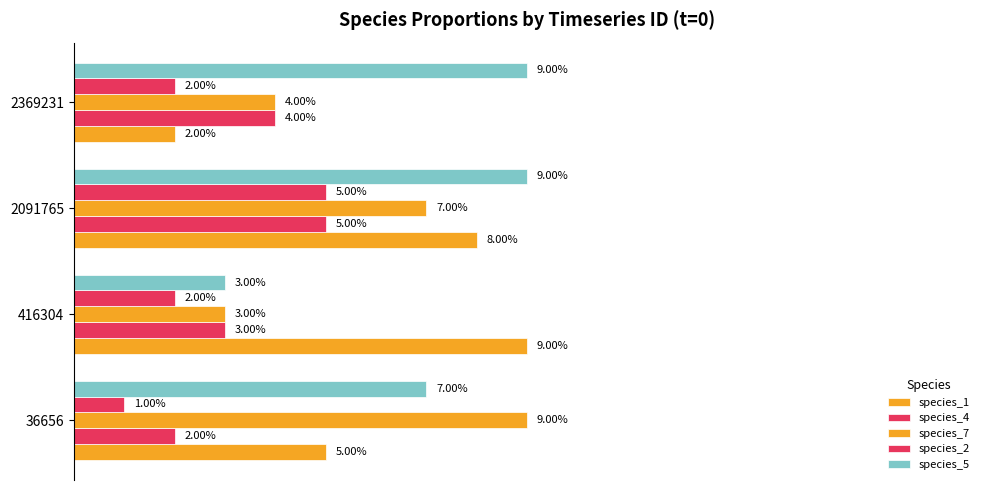

How many bars are there in each group?

5